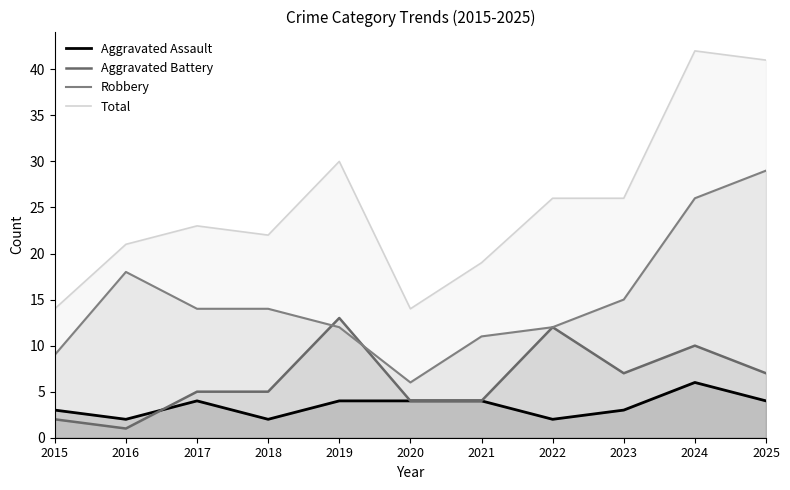

At which category does Aggravated Battery reach its first local peak?

2019